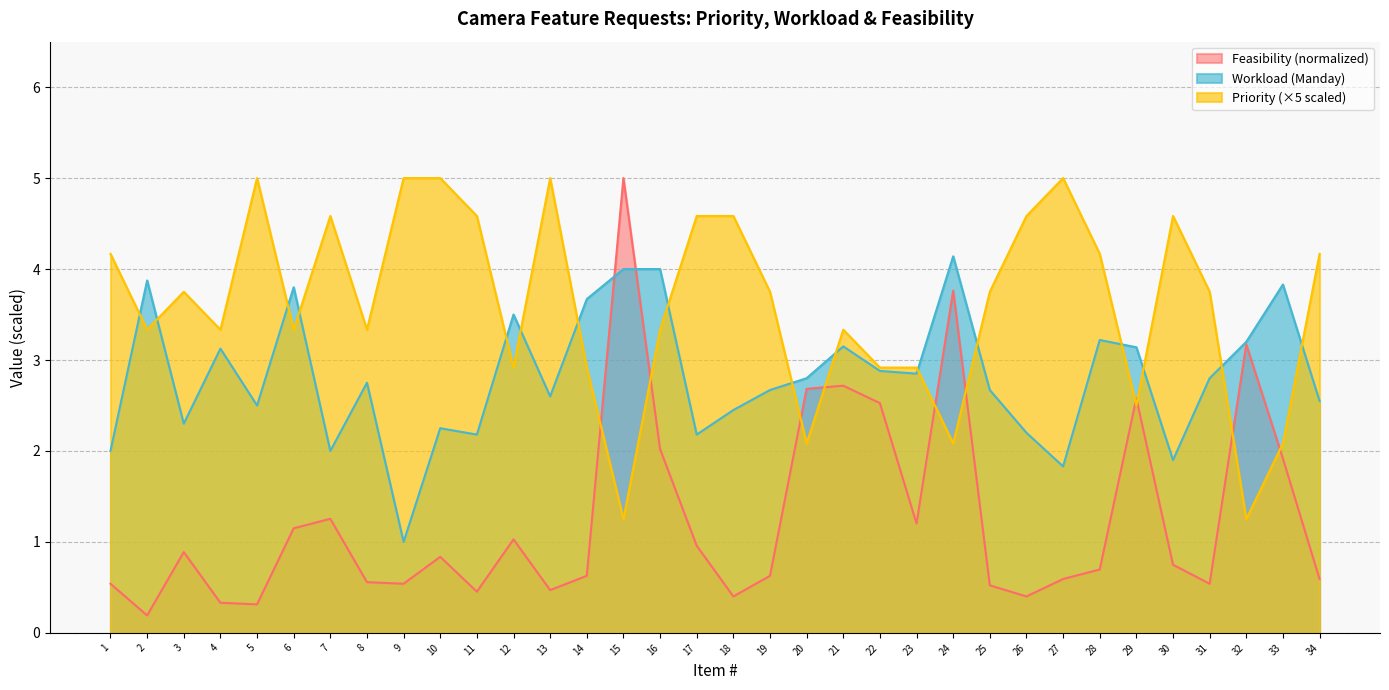

At which label does Feasibility reach its minimum?

2